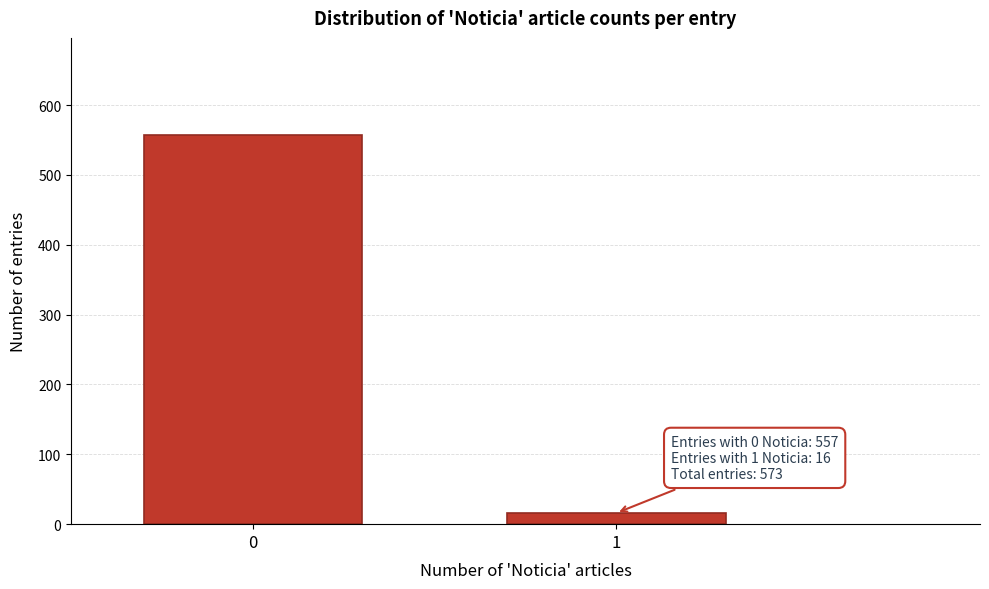

Reading right to left, extract all data points from this chart.

16	557